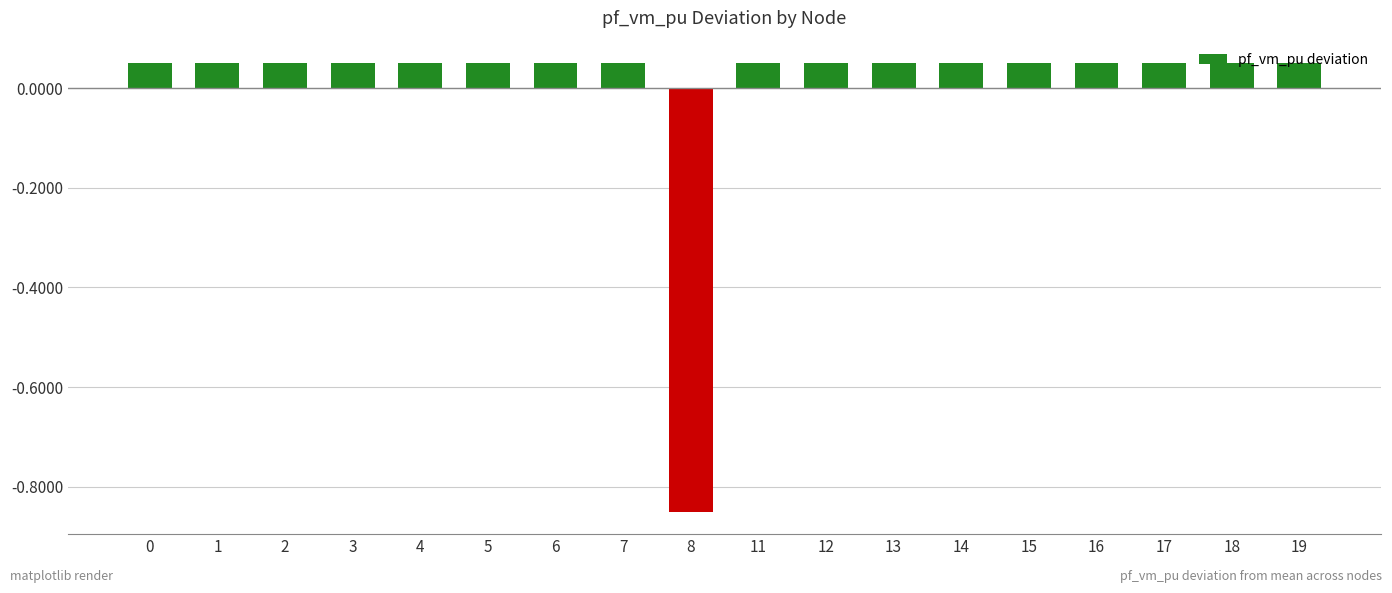

How many data points does each series have?

18